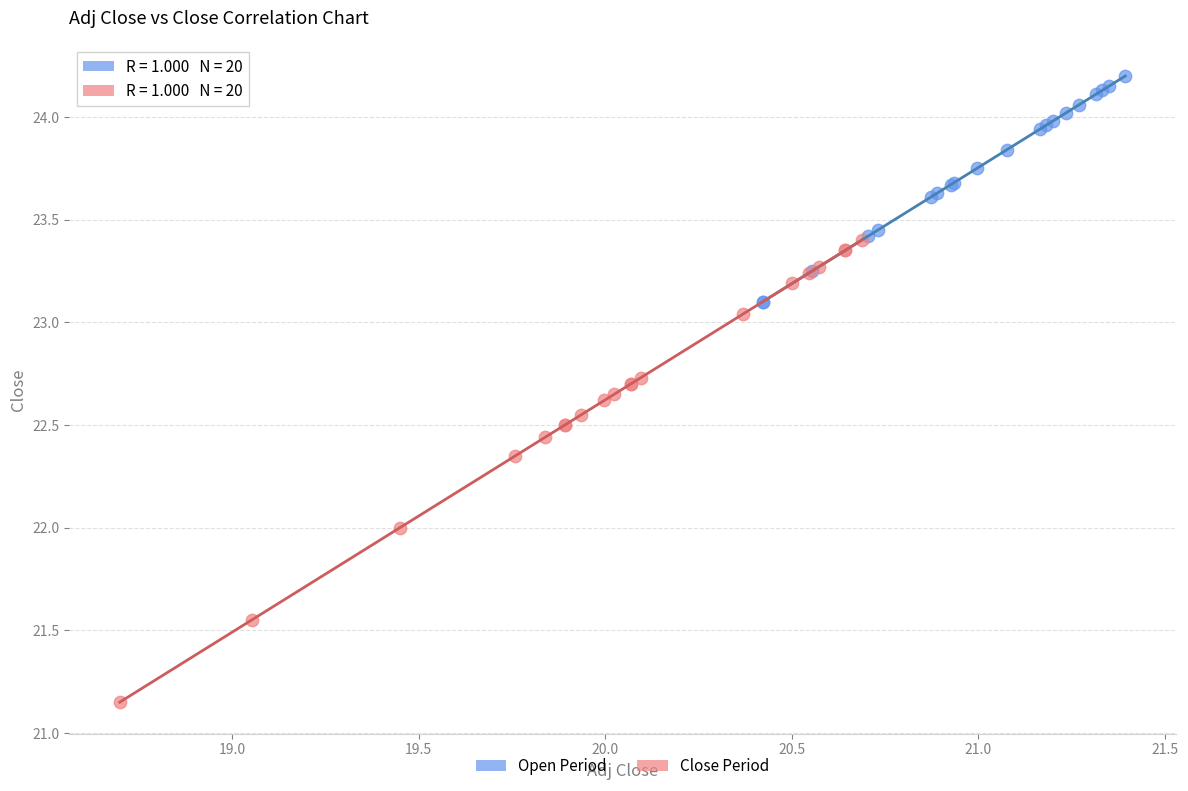

What are all the series names shown in the legend?

Open Period, Close Period